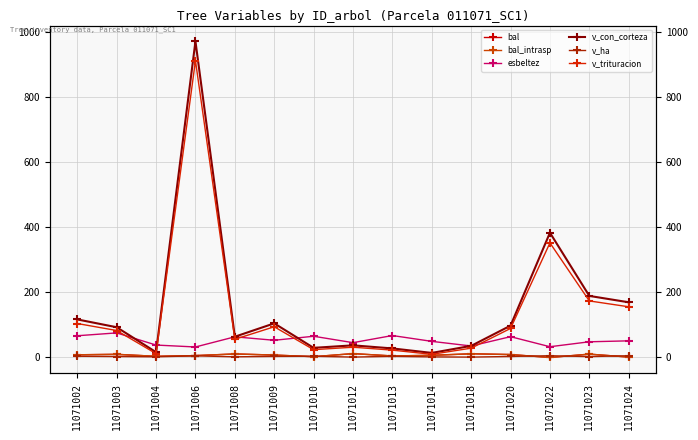

Which series has the widest spread of values?

v_con_corteza